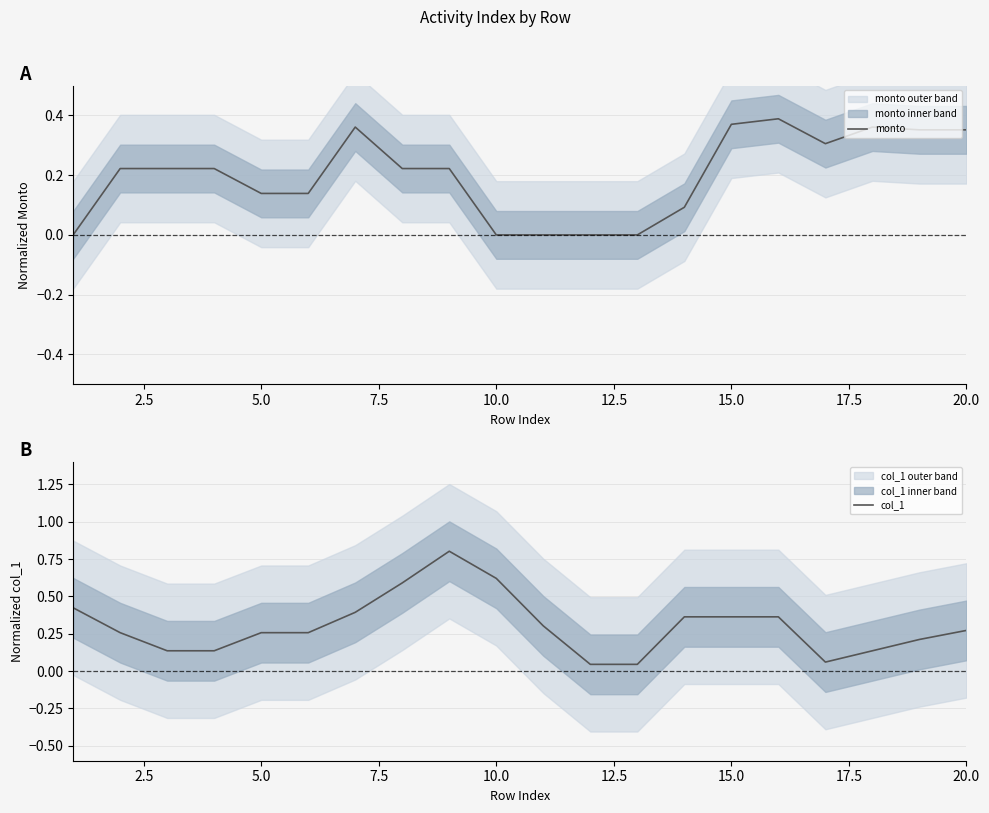

In col_1, how many points are lower than both neighbors (excluding endpoints)?

1